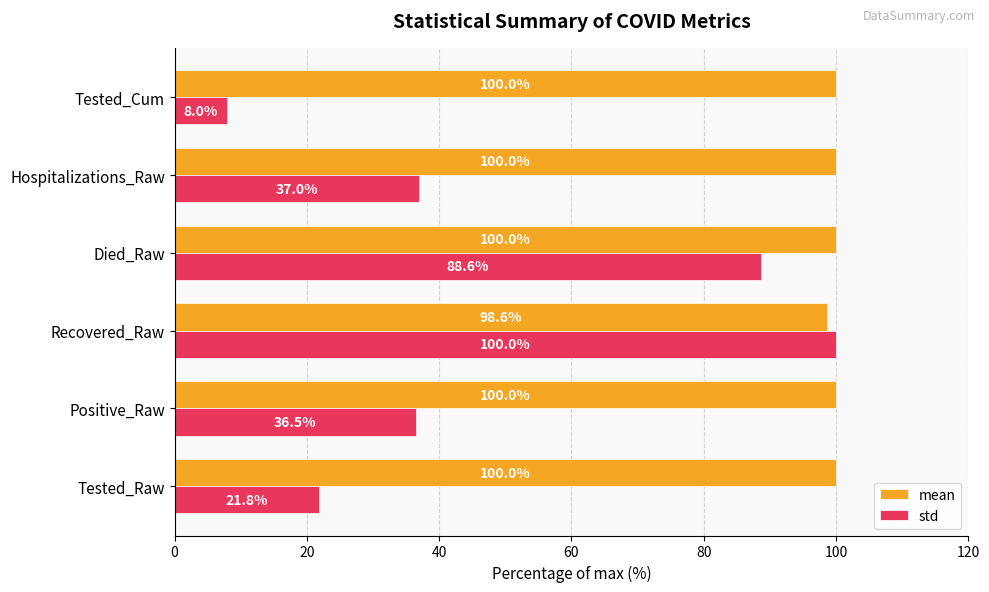

Which series has the largest total across all categories?

mean